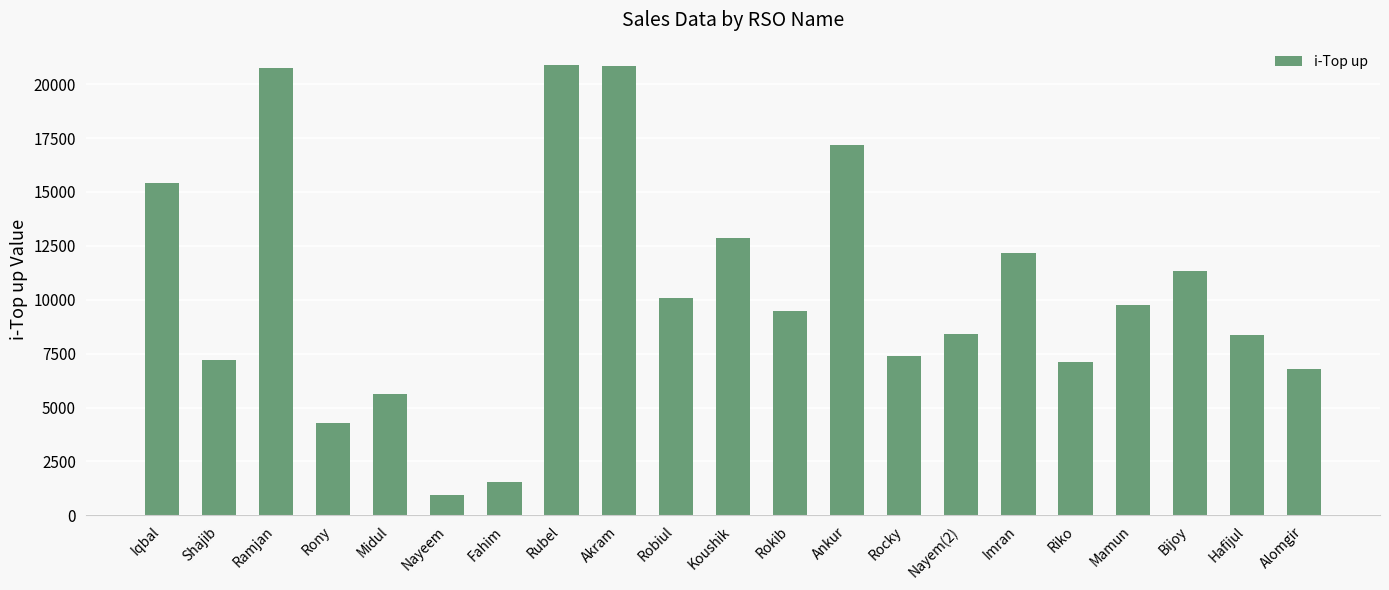

How many bars are there in total?

21